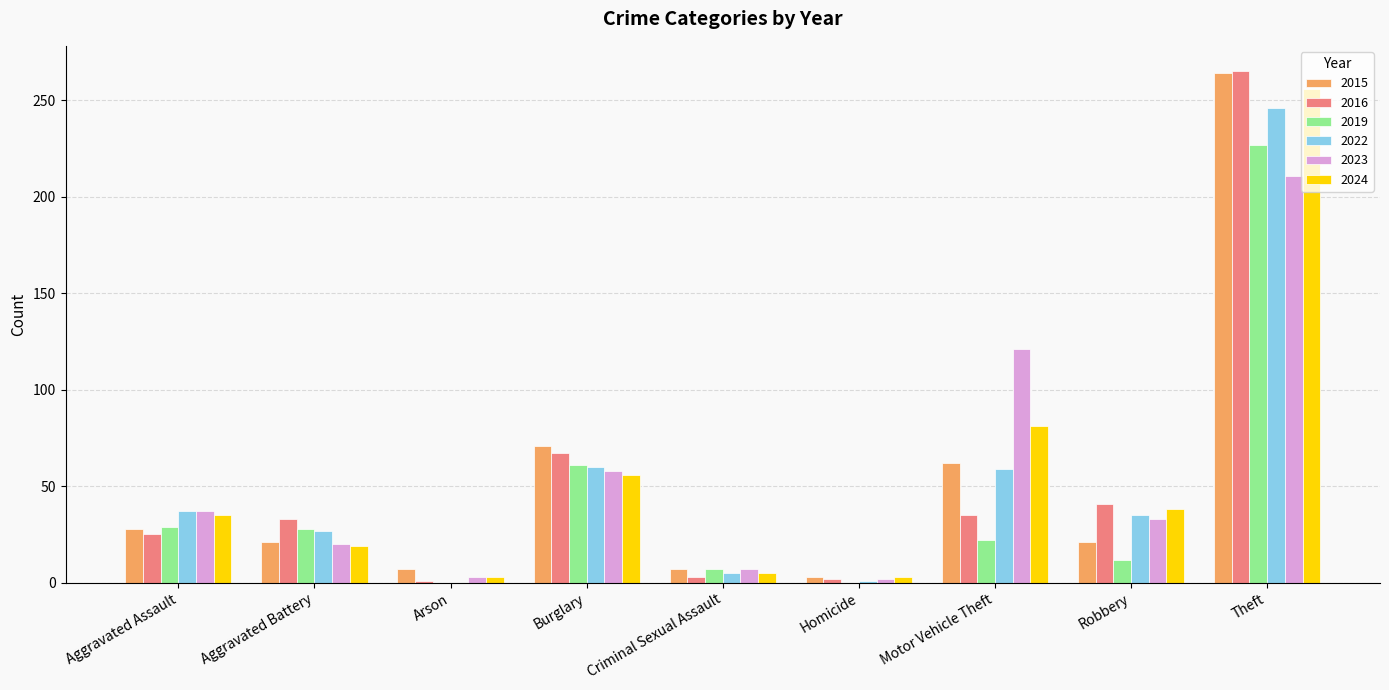

Between Burglary and Motor Vehicle Theft, which series saw the biggest shift?

2023